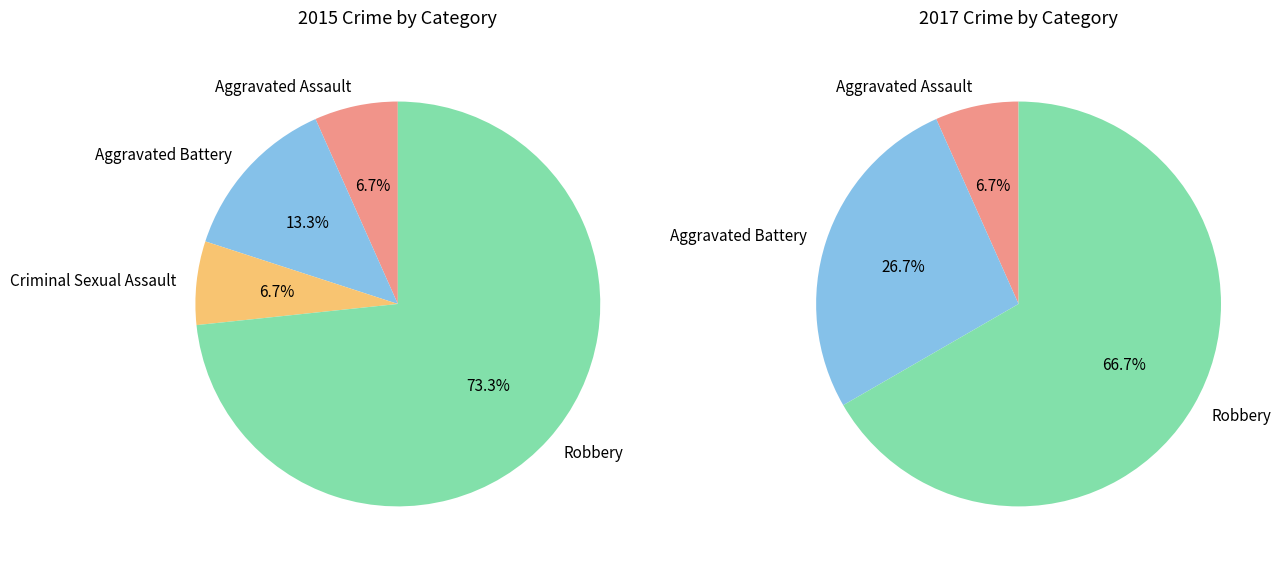

Is it true that Robbery is 68% of the pie?

False